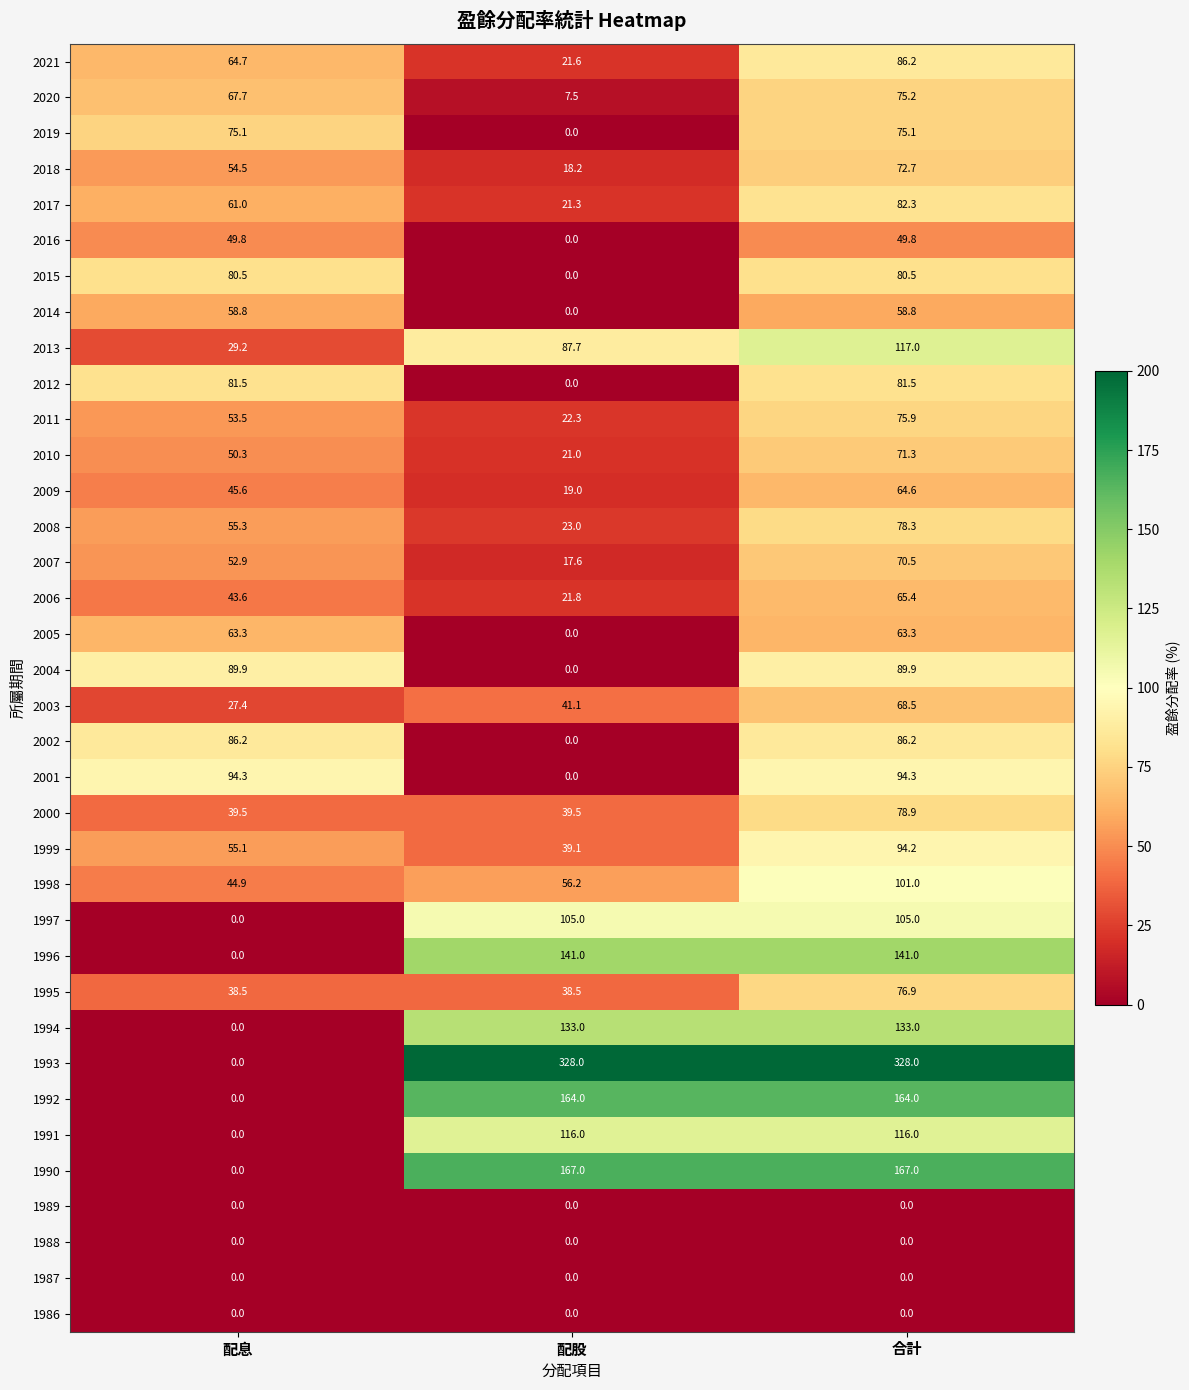

Which series has the largest range (max minus min)?

1993